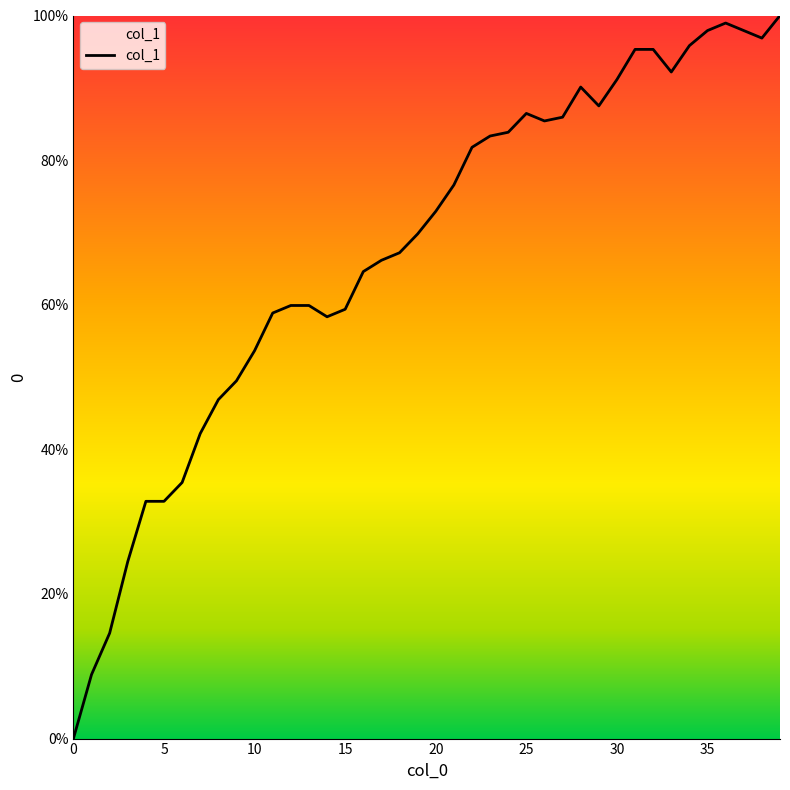

What is the difference between the maximum and minimum values?

100.0